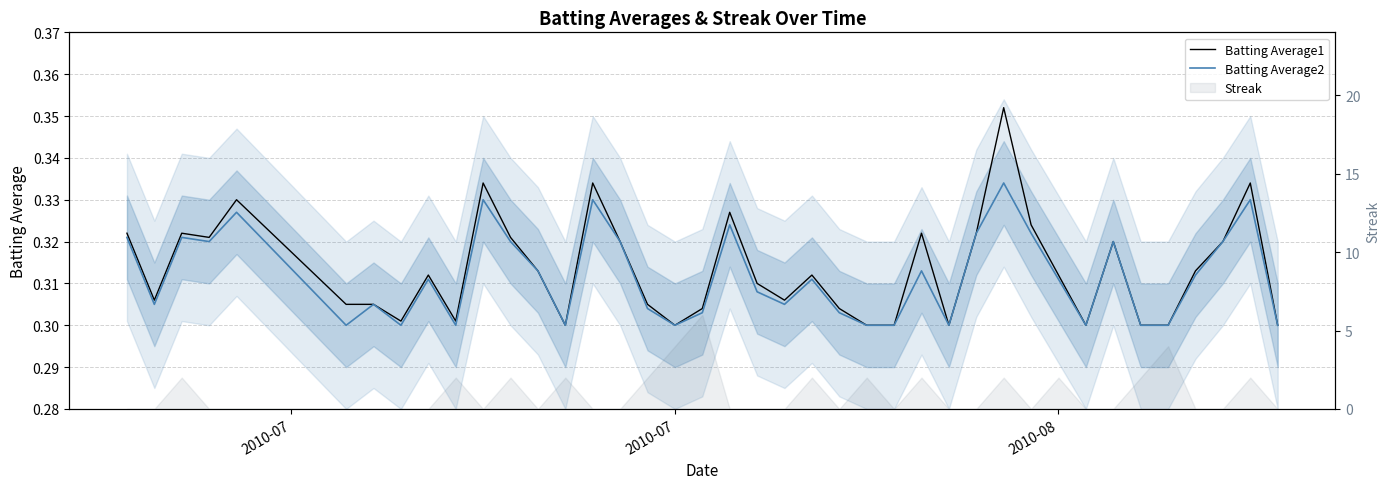

The Batting Average2 series shows 0.2 at 24. True or false?

False